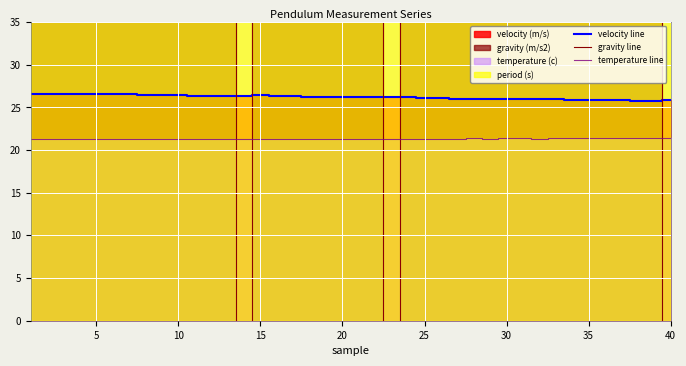

True or false: temperature line and velocity line cross at least once.

False